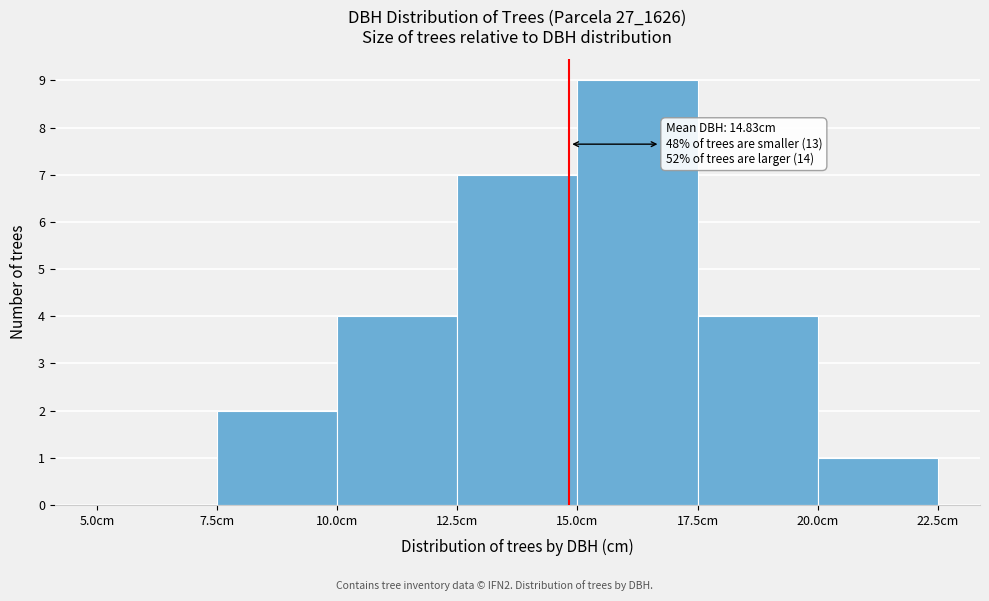

Over which range of the x-axis is the bar tallest?

15.0 to 17.5